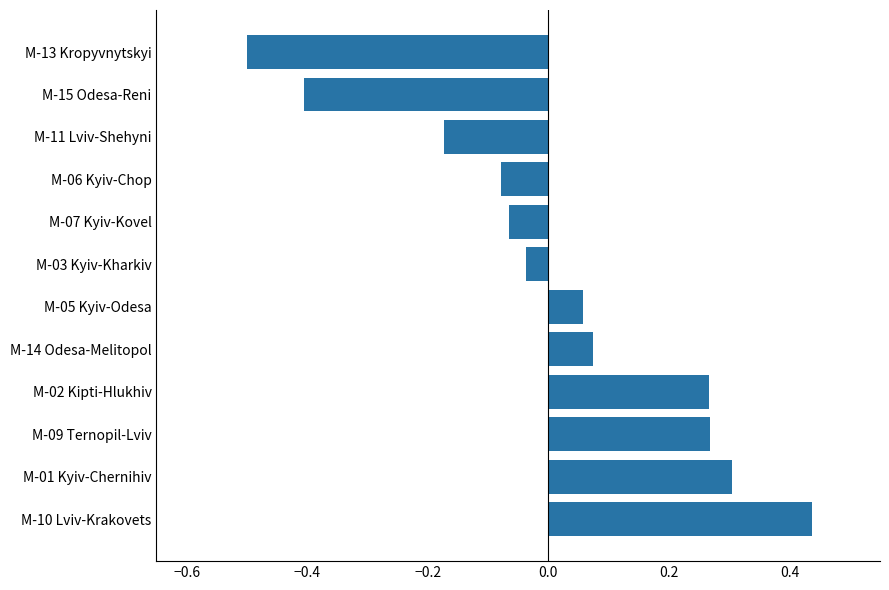

Which category has the lowest value across all series?

M-13 Kropyvnytskyi